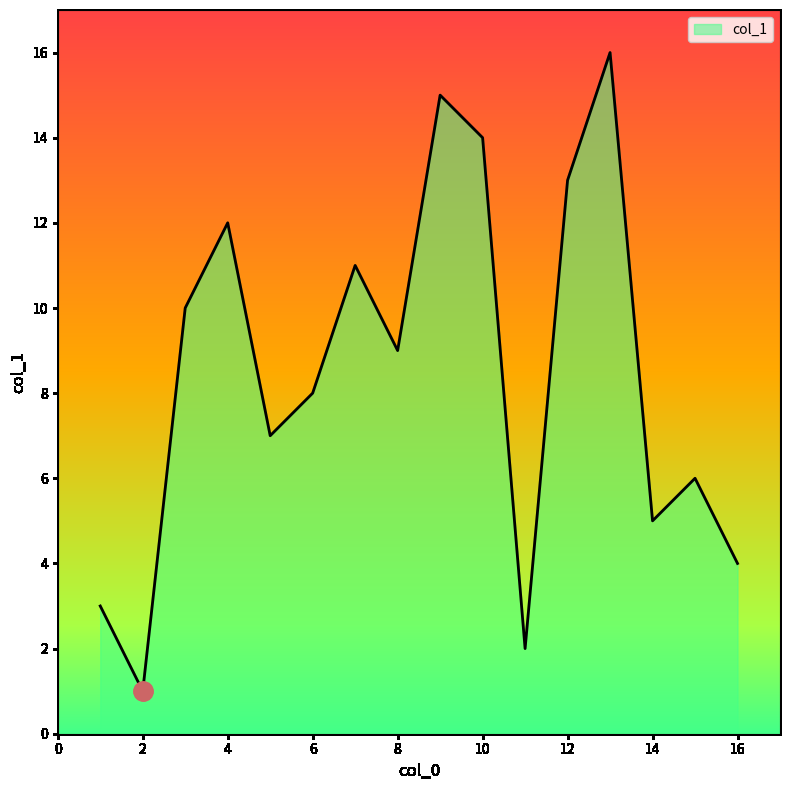

What is the minimum value shown in the chart?

1